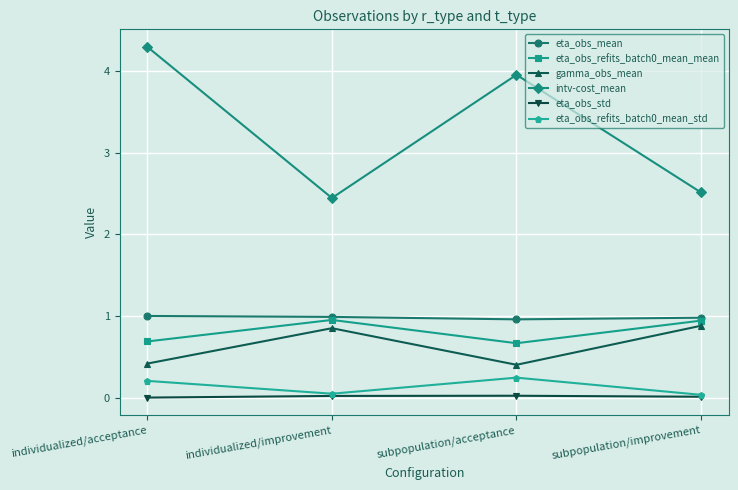

The intv-cost_mean series shows 4.3 at individualized/acceptance. True or false?

True